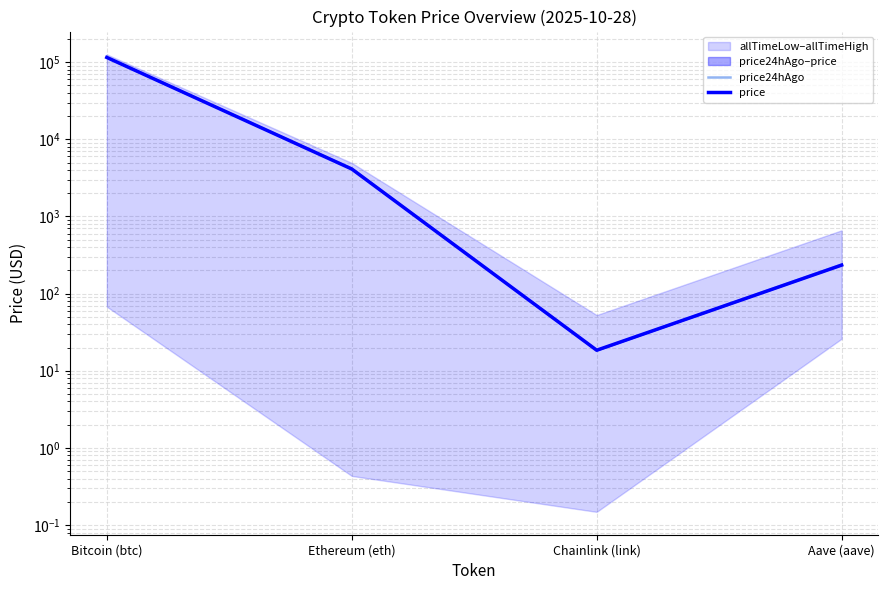

What is the difference between the highest and lowest values at Aave (aave)?

3.8